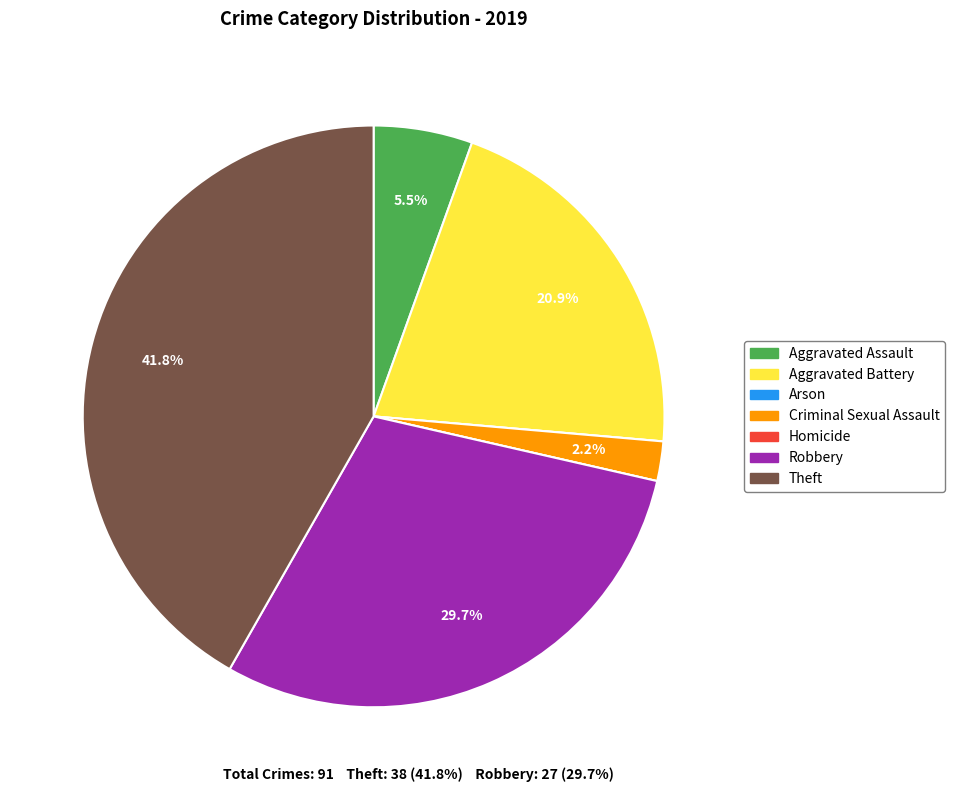

Which category has the biggest portion of the pie?

Theft